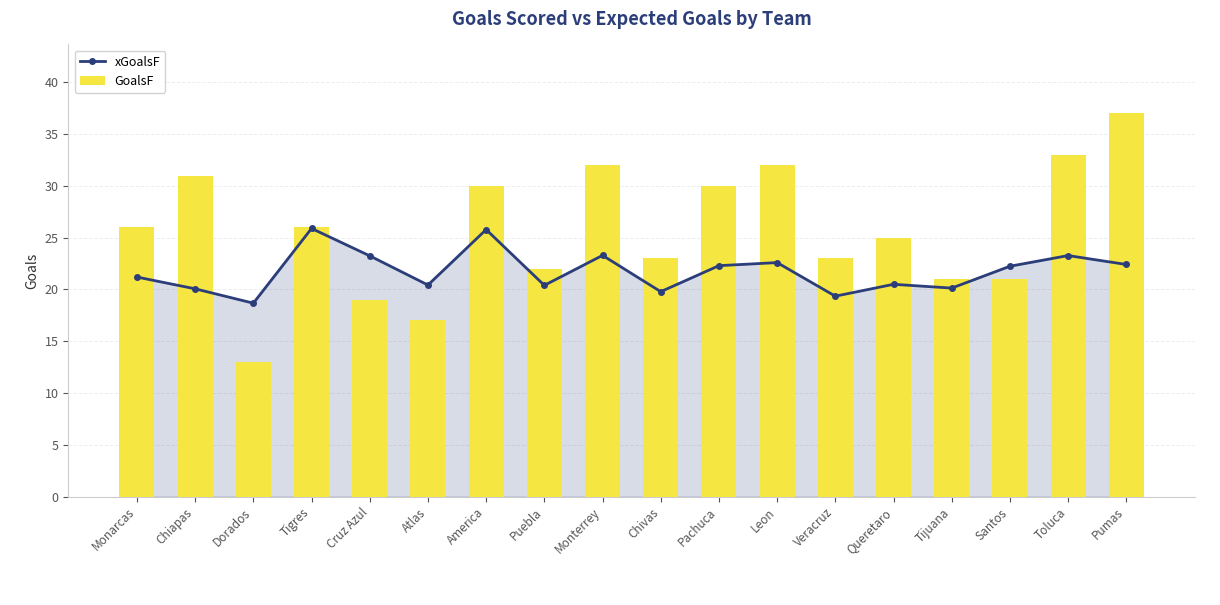

Which has a higher value, Tijuana or Monterrey?

Monterrey